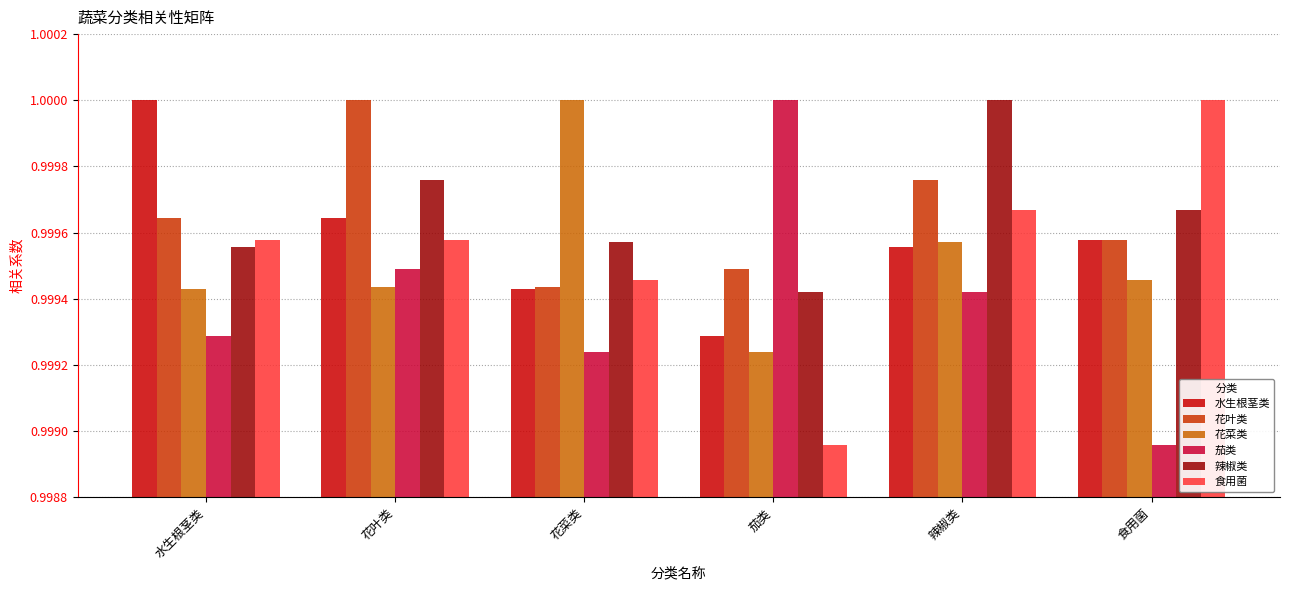

How many groups of bars are there?

6